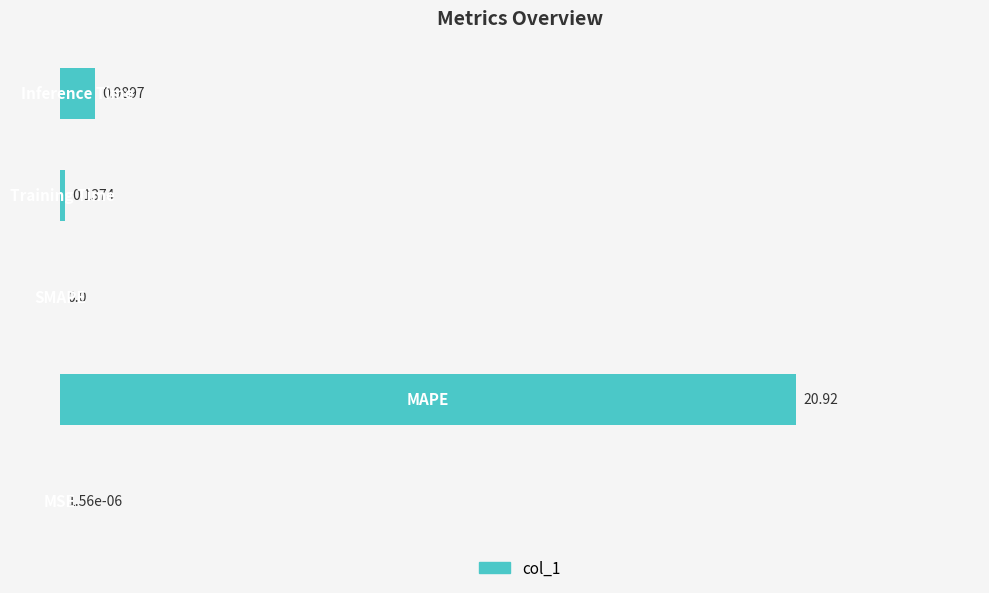

What is the sum of all values?

22.0